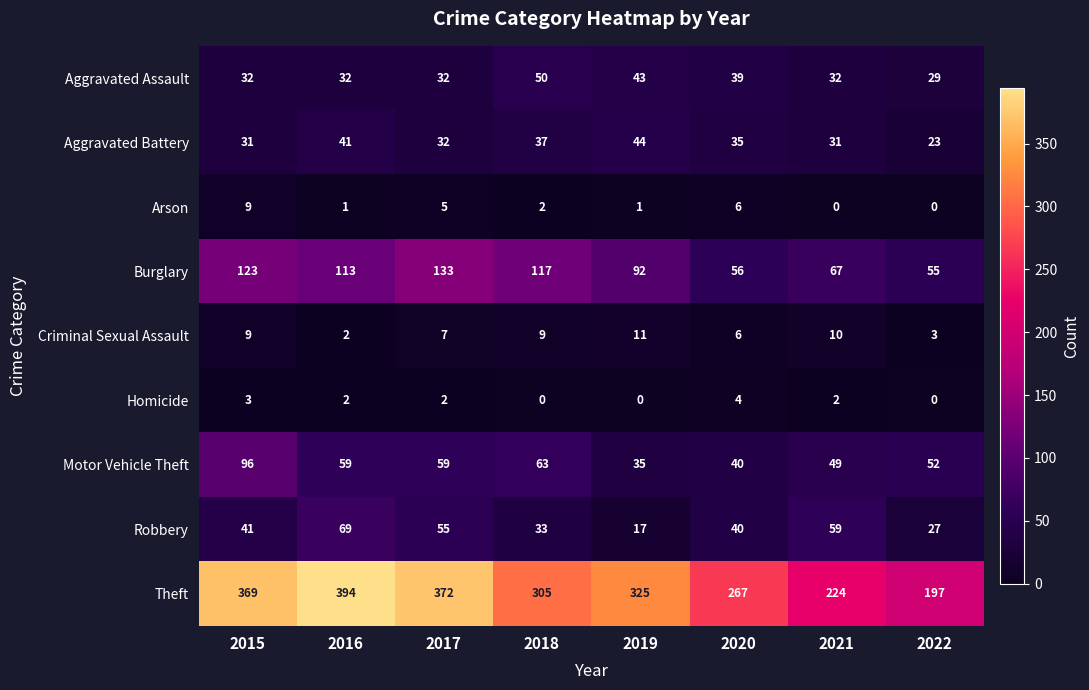

At which label does Theft first exceed 325?

2015